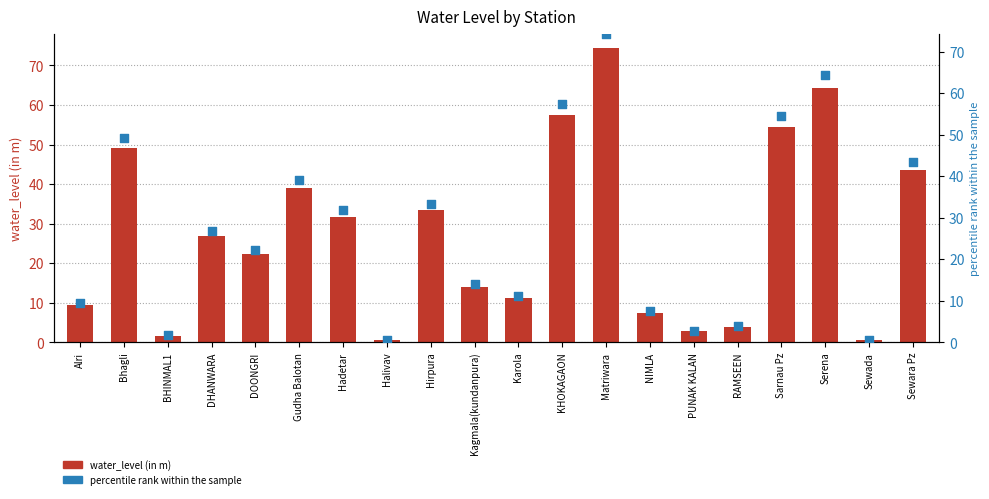

Which series has the largest Y range (max minus min)?

water_level (in m)